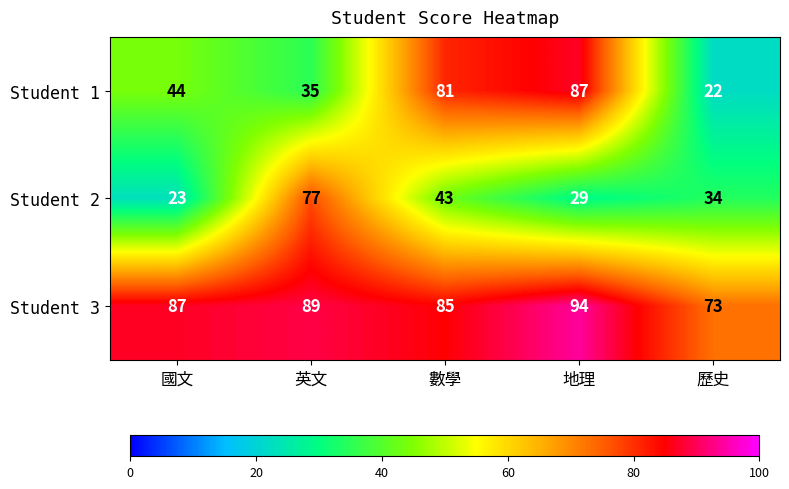

Rank the series by their maximum value, from highest to lowest.

Student 3, Student 1, Student 2